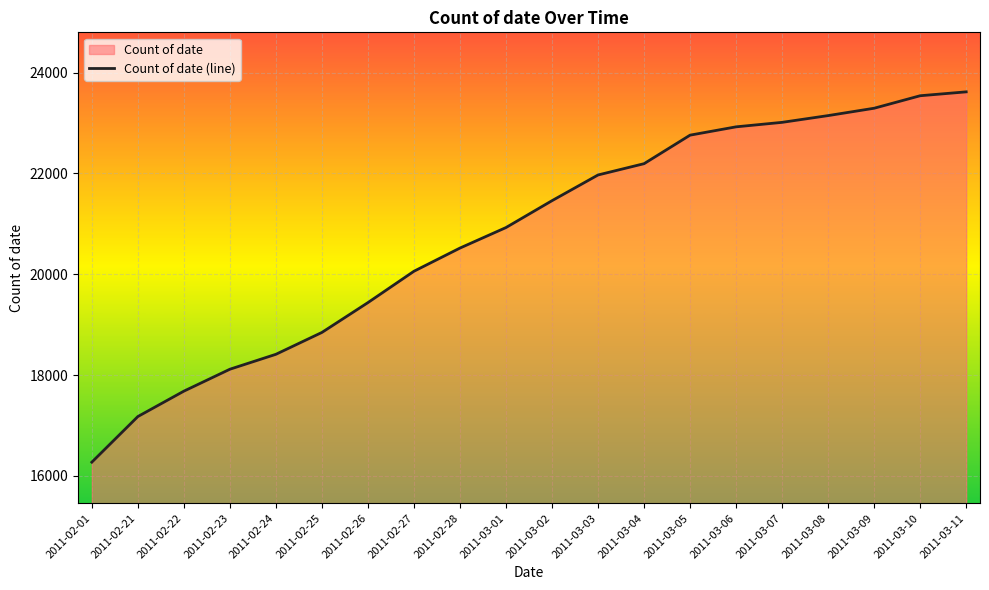

How many categories are shown in the chart?

20